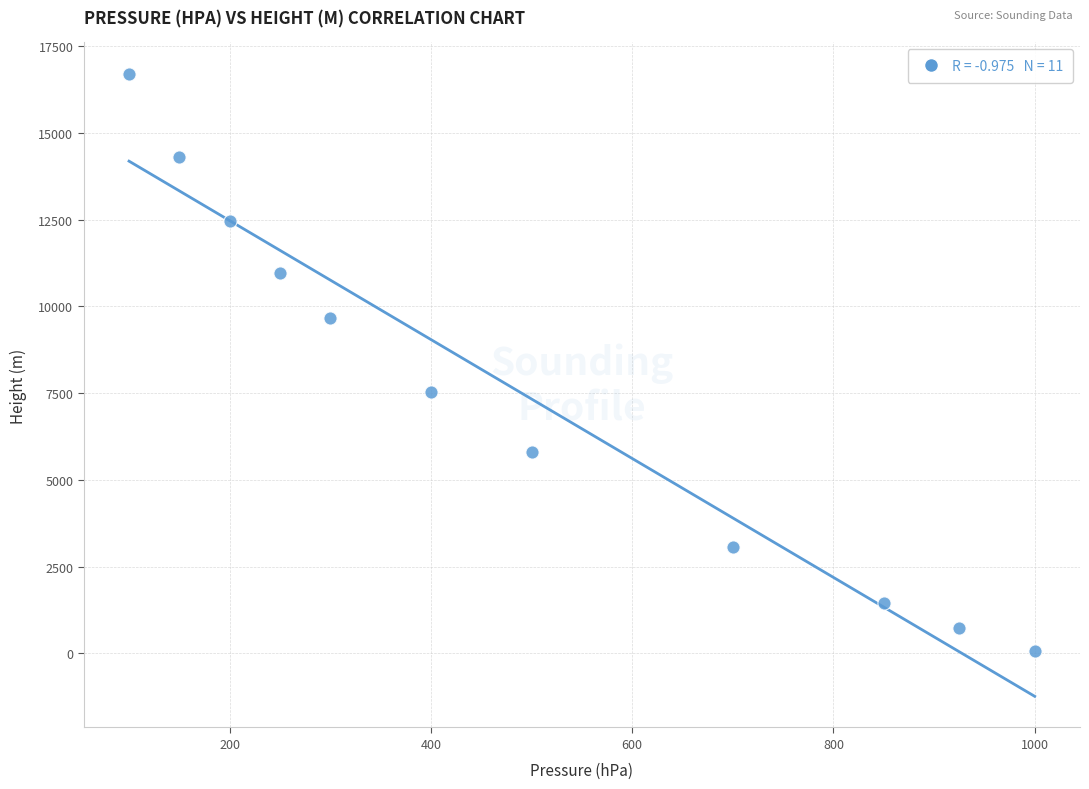

What Y value in the scatter plot is closest to 8384?

7540